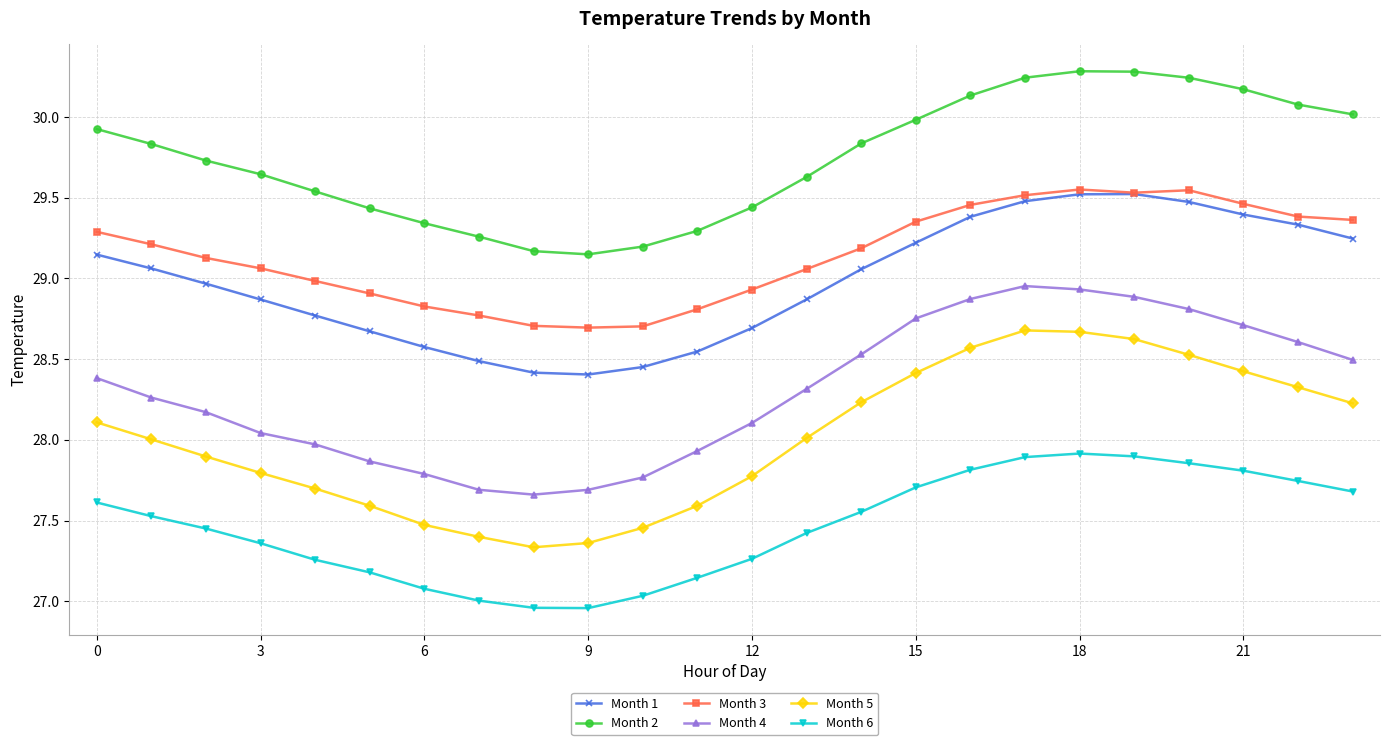

Does the chart have visible grid lines?

Yes